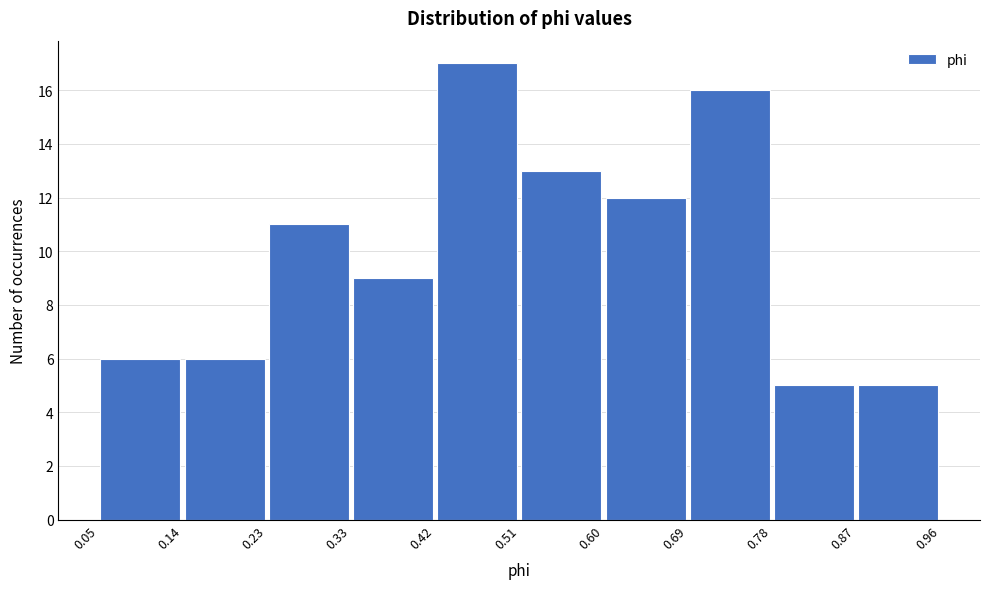

Which range on the x-axis has the tallest bar?

0.42 to 0.51